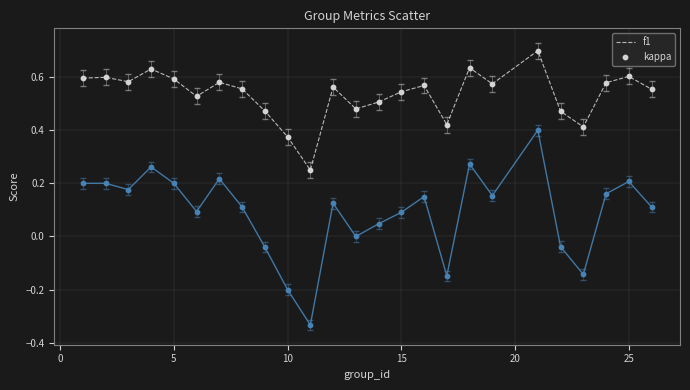

What are all the series names shown in the legend?

f1, kappa